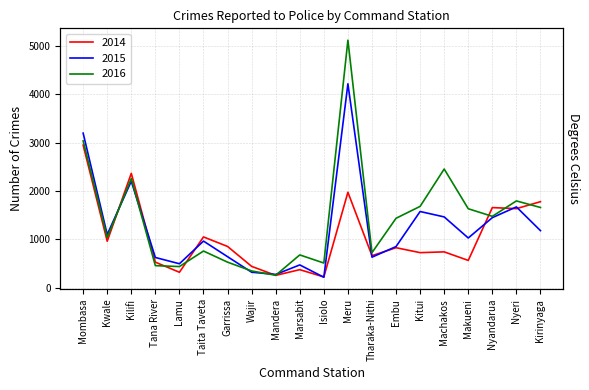

Which series has the widest spread of values?

2016